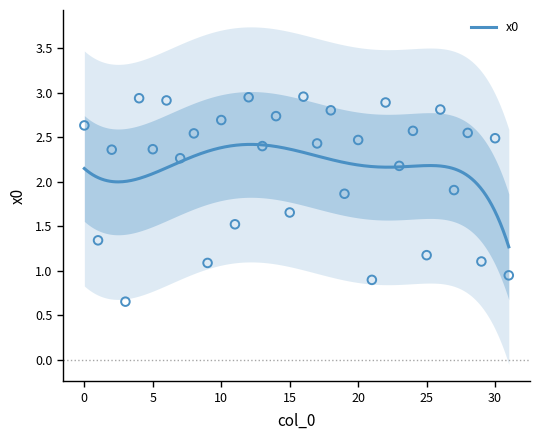

What is the change in value from 21 to 23?

+1.3